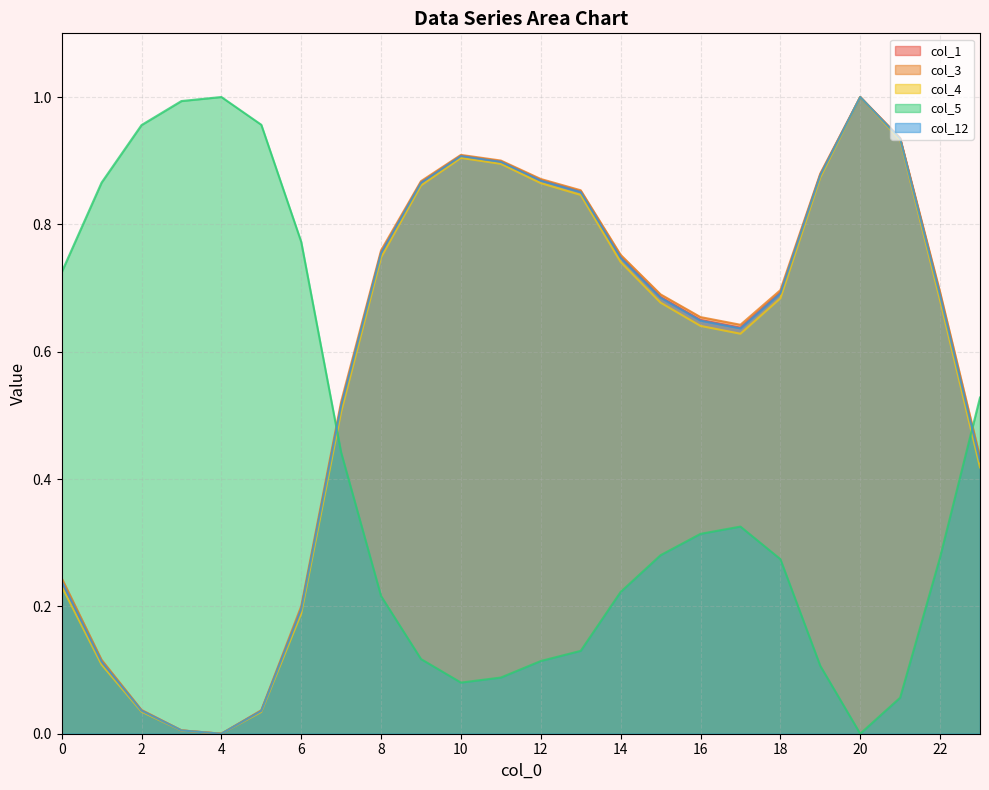

List the series in order of their peak value, lowest first.

col_1, col_3, col_4, col_5, col_12